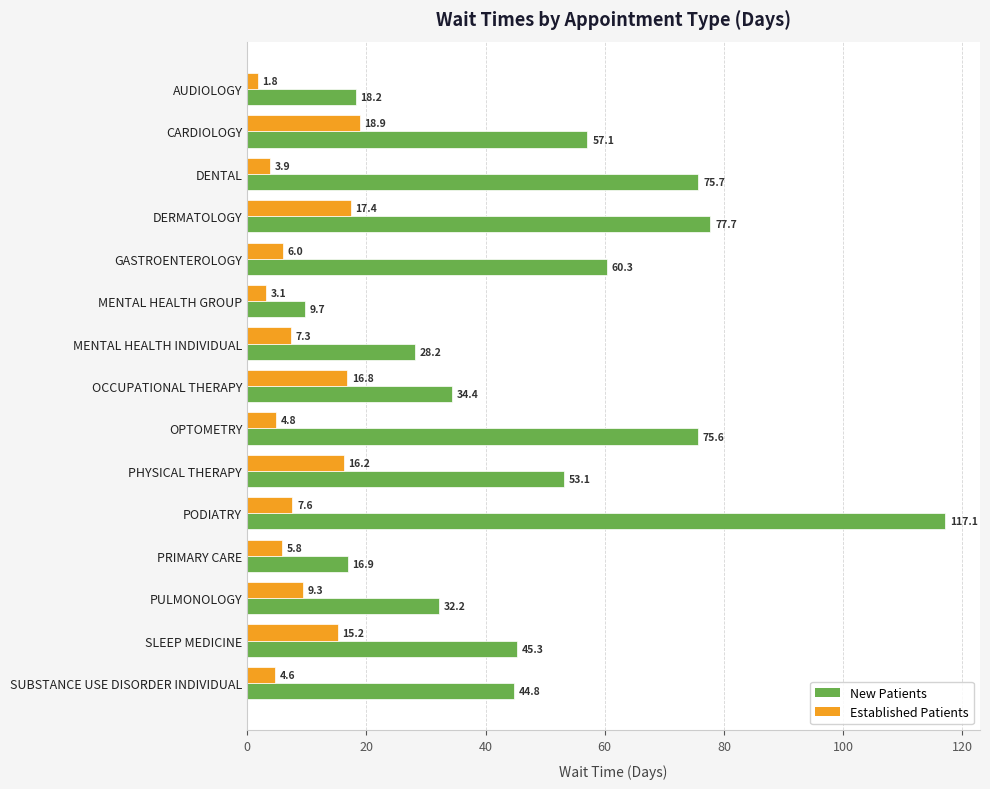

What is the maximum value shown in the chart?

117.1